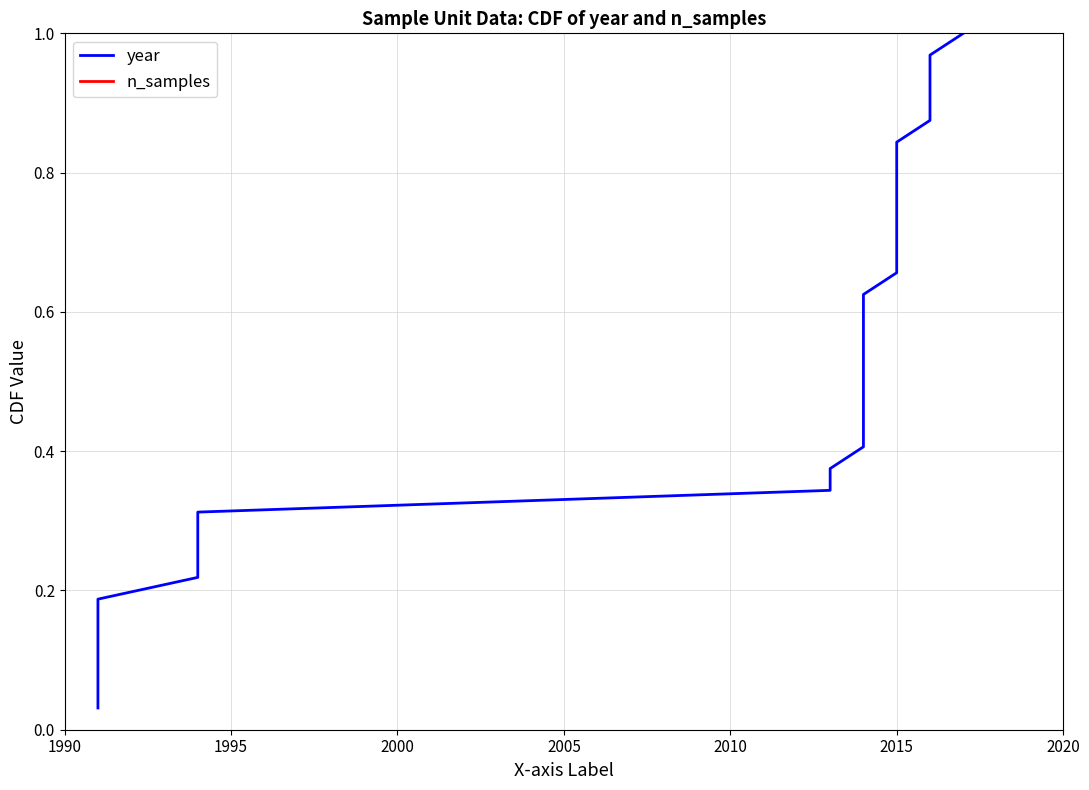

True or false: year and n_samples cross at least once.

False